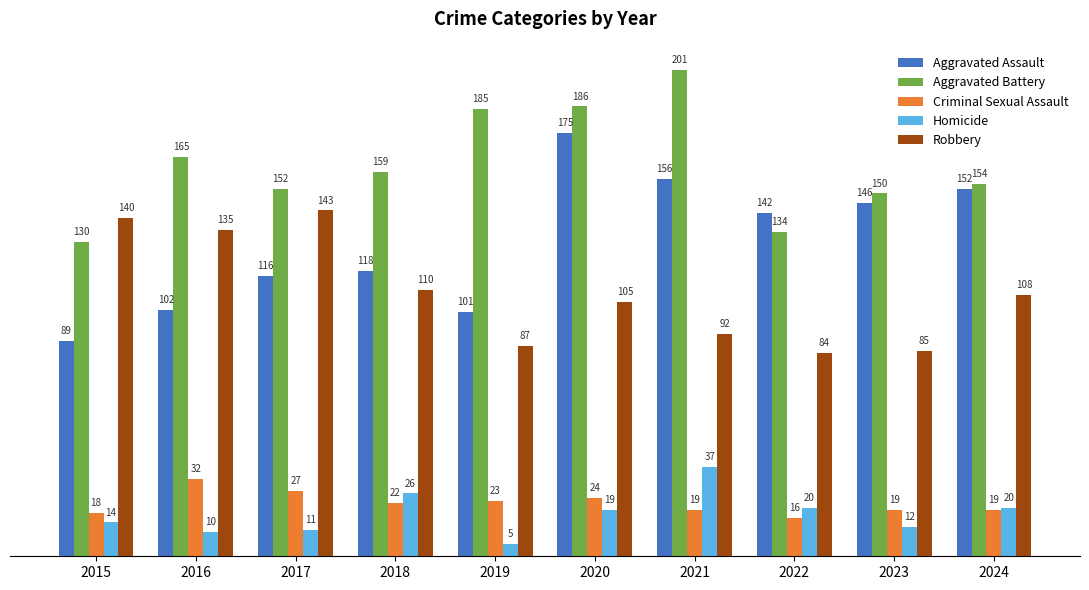

How many series are shown in this chart?

5